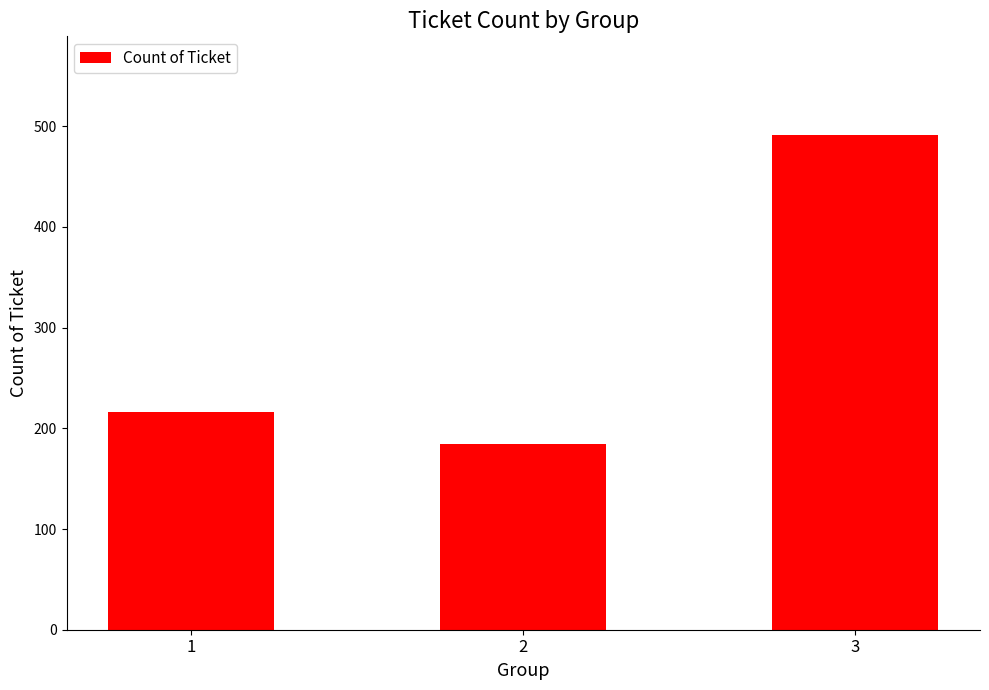

List the labels in order of value, smallest first.

2, 1, 3